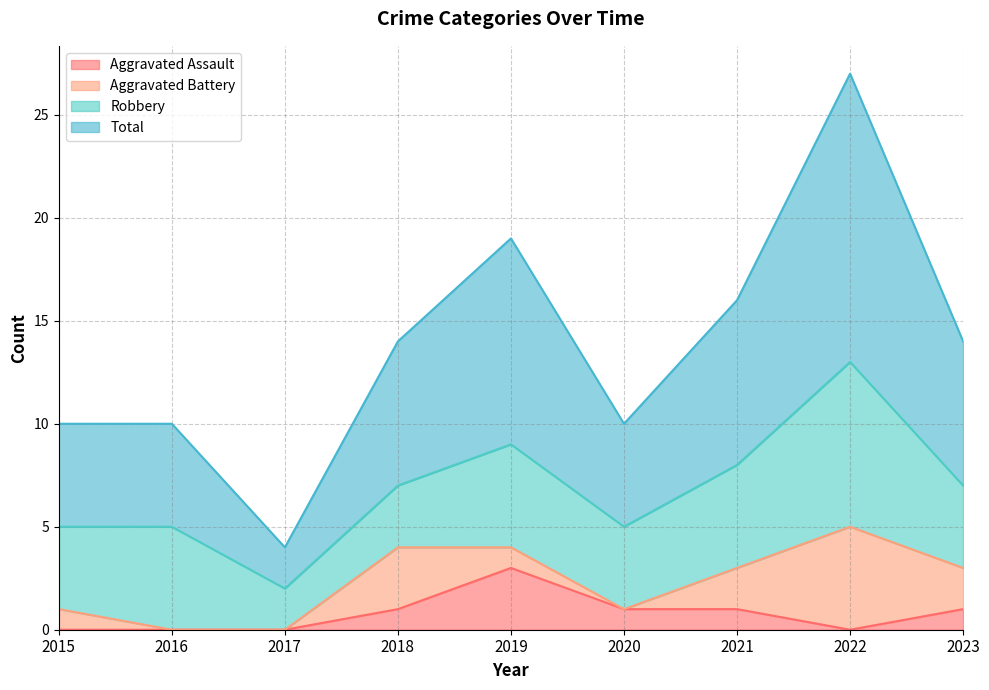

The value of Total at 2022 is 27. True or false?

True